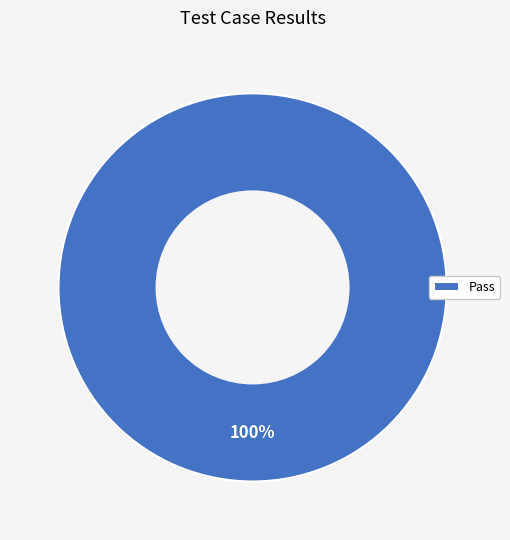

The Pass slice represents 89% of the pie. True or false?

False